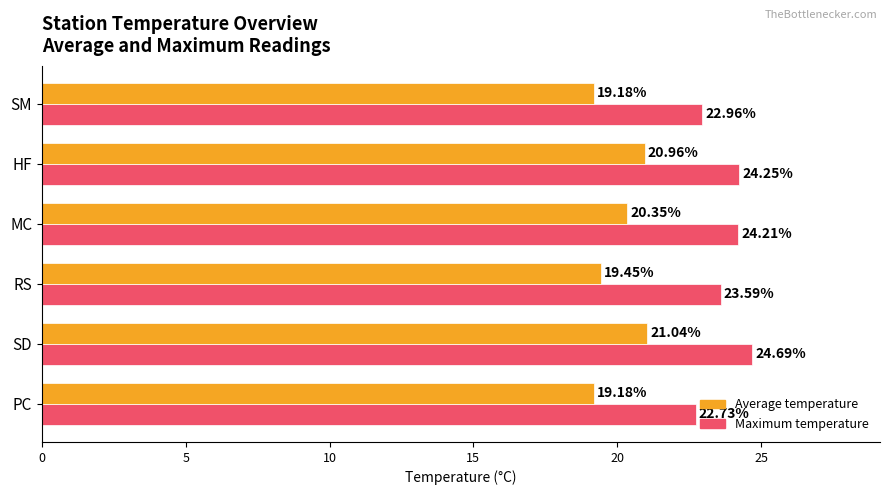

Which series has the widest spread of values?

Maximum temperature